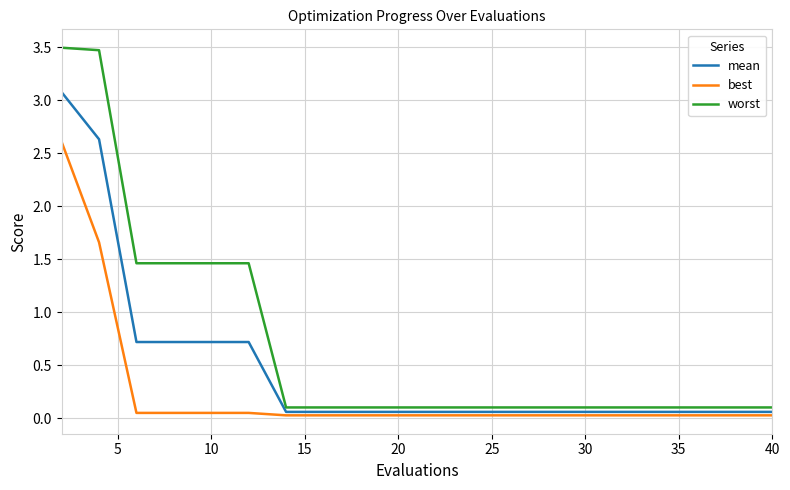

Rank the series by their average value, from highest to lowest.

worst, mean, best